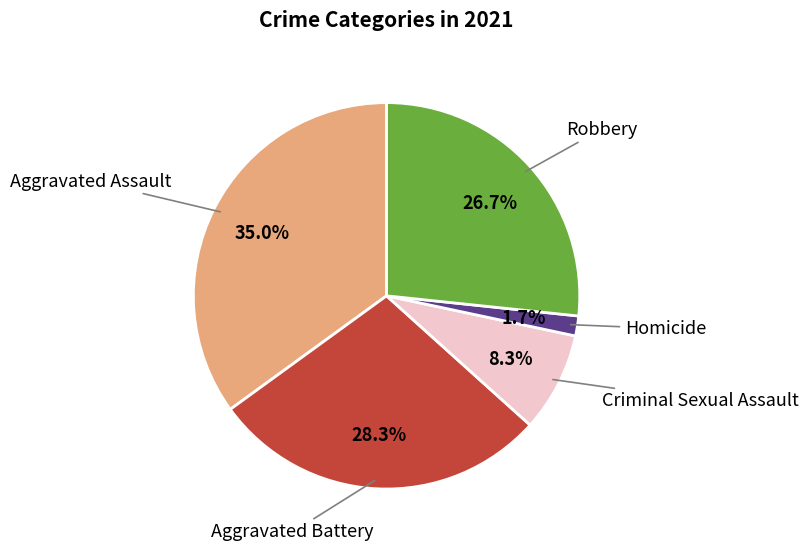

How much of the chart is everything except Aggravated Battery?

71.7%